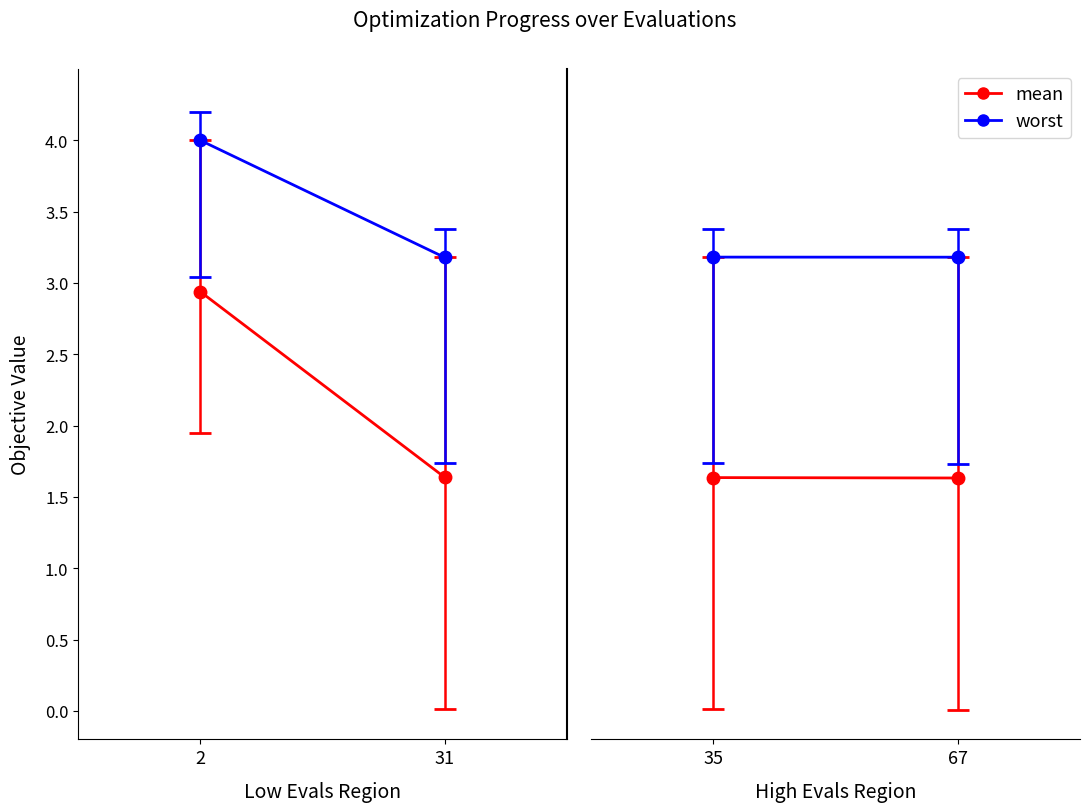

True or false: best and mean intersect in this chart.

False